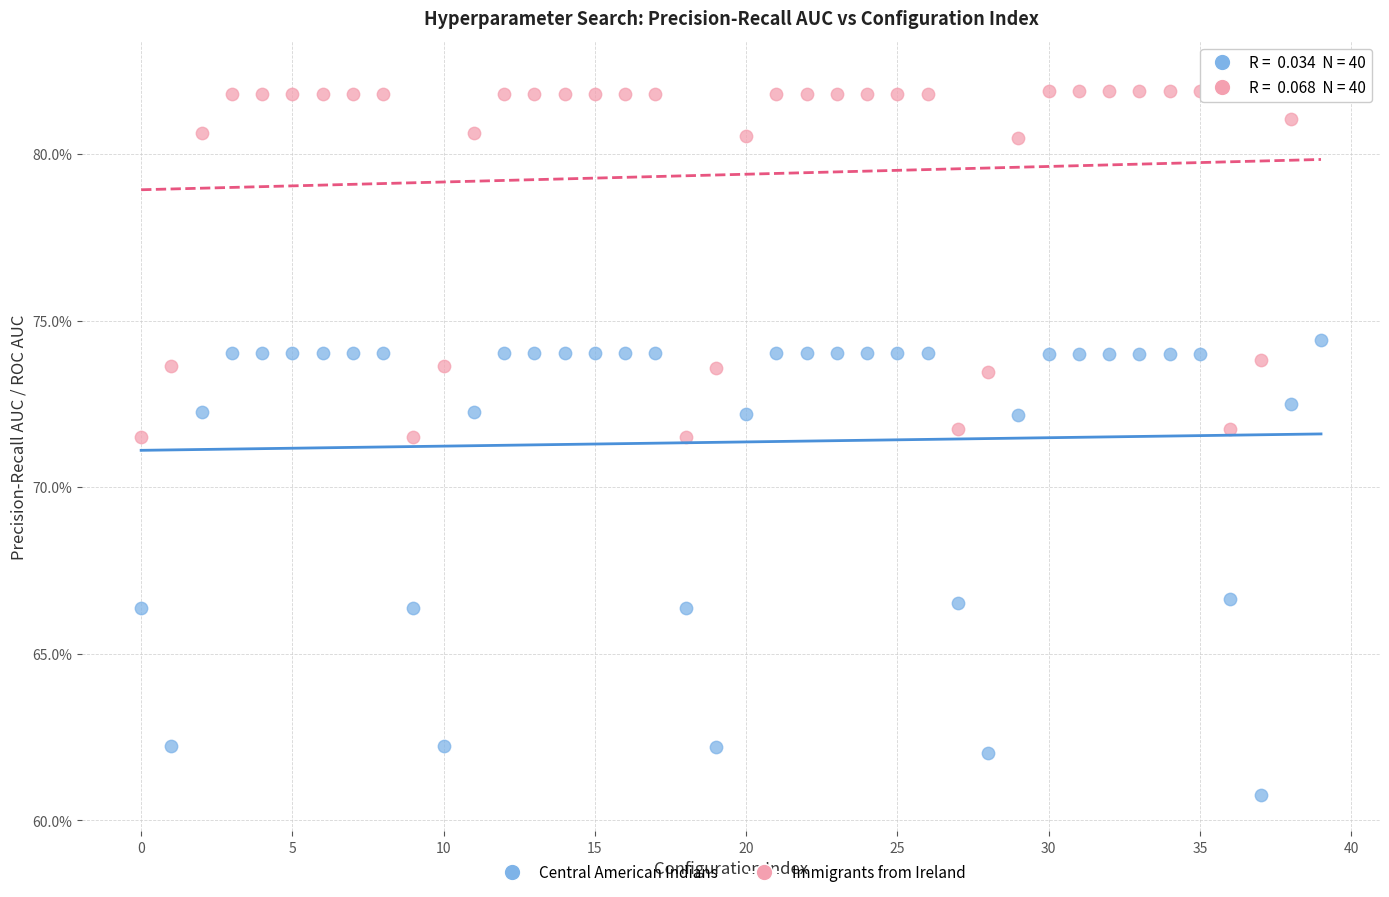

Which series reaches the minimum Y coordinate?

Central American Indians